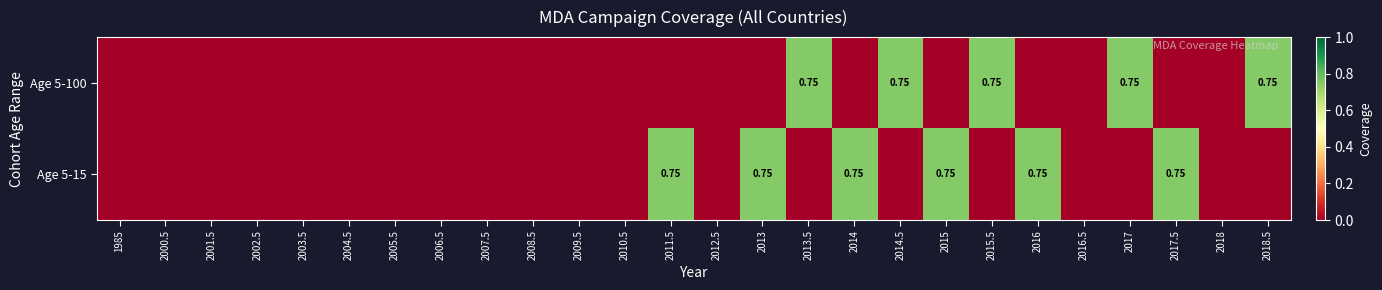

True or false: Age 5-100 has a value of 0.0 at 2013.

True